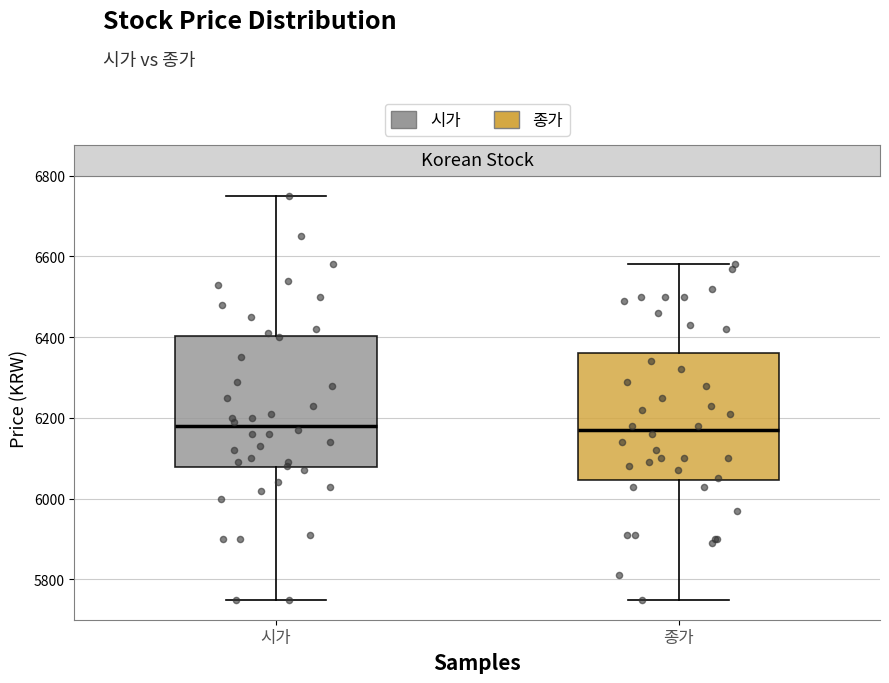

Reading left to right, transcribe this box plot: for each box, give where its median line is, the range the box spans, and where its two whiskers end, as read against the y-axis. The values are not printed on the chart, so give them approximately, as read against the axis.

시가: median 6180, box 6080 to 6400, whiskers 5760 to 6760
종가: median 6180, box 6040 to 6360, whiskers 5760 to 6580